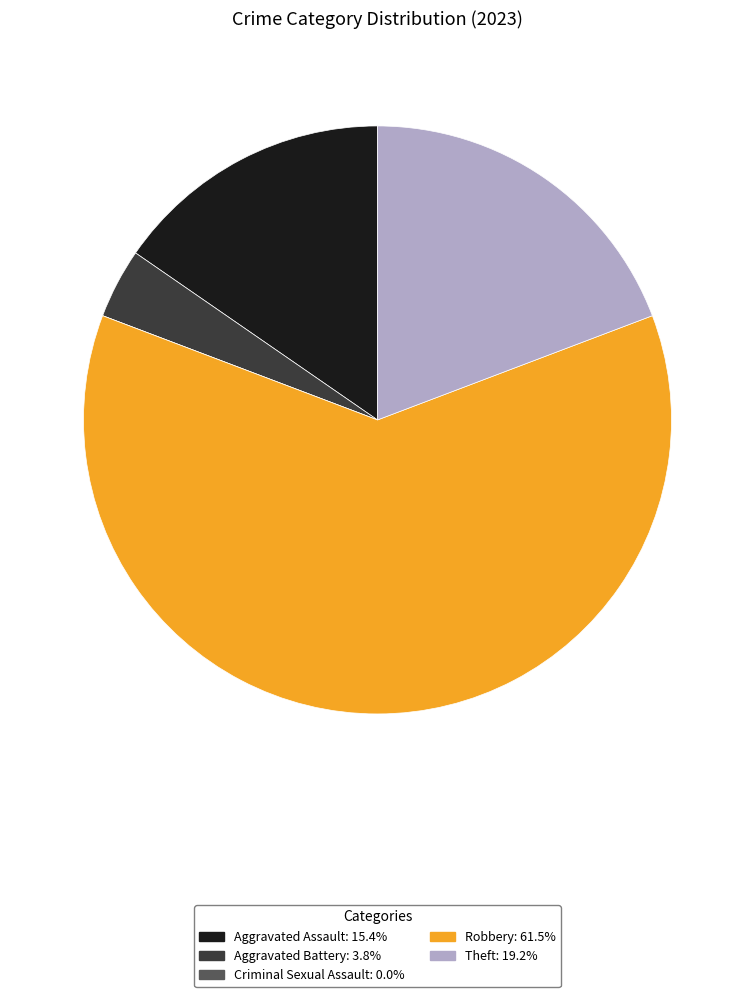

Which slice is the largest?

Robbery